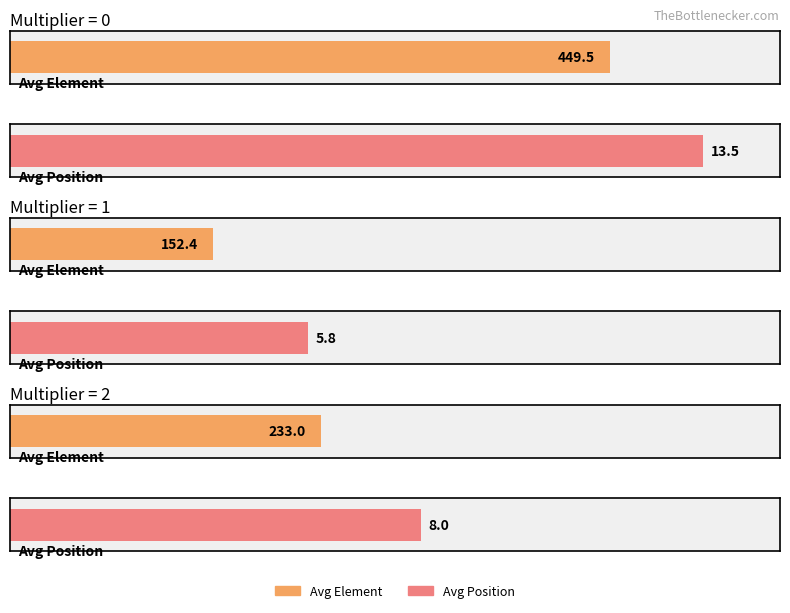

Count the number of data series in this chart.

2